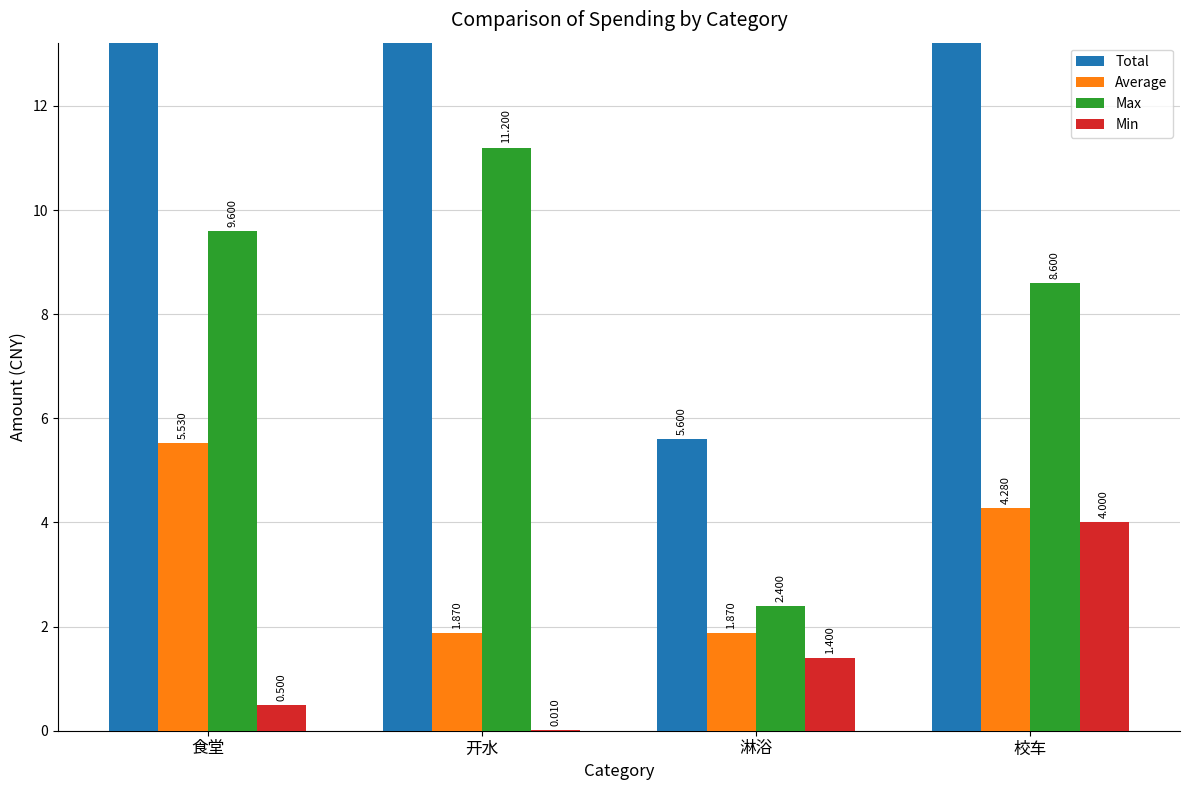

Reading left to right, what are all the values shown in this chart?

Total: 110.6	16.8	5.6	17.1
Average: 5.5	1.9	1.9	4.3
Max: 9.6	11.2	2.4	8.6
Min: 0.5	0.0	1.4	4.0